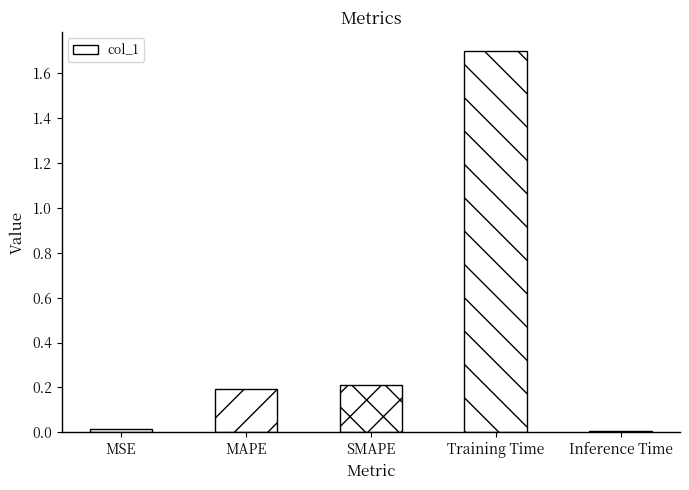

True or false: the data shows 0.4 at SMAPE.

False